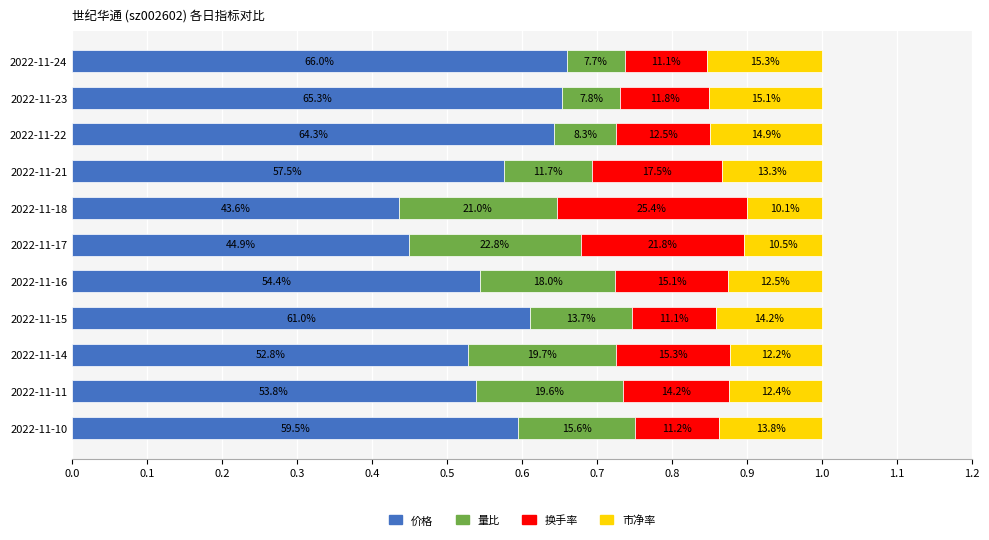

What are all the series names shown in the legend?

价格, 量比, 换手率, 市净率